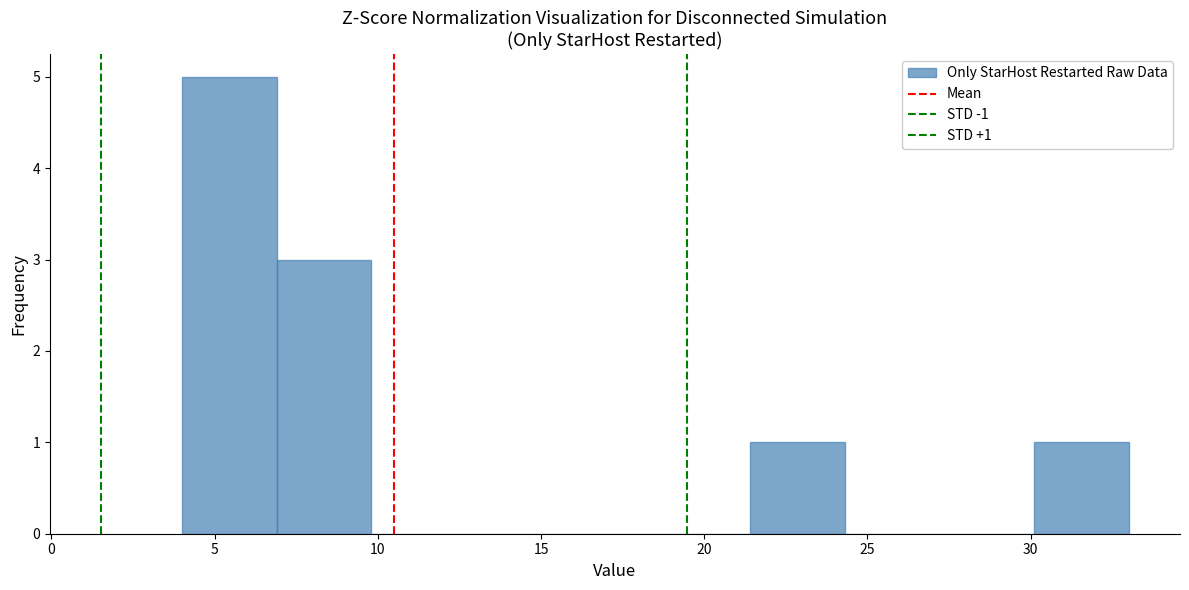

Over which range of the x-axis is the bar tallest?

4.0 to 6.9